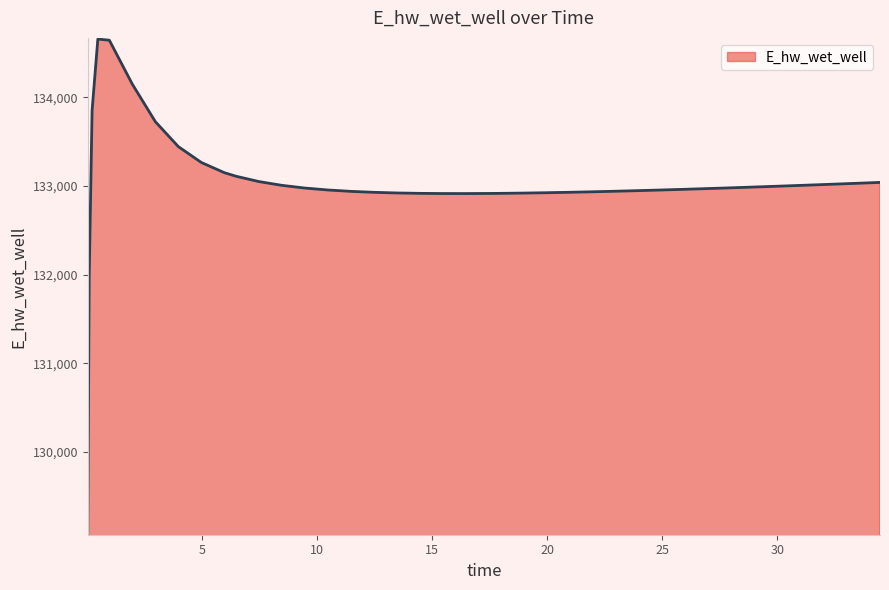

What is the difference between the maximum and minimum values?

5575.0